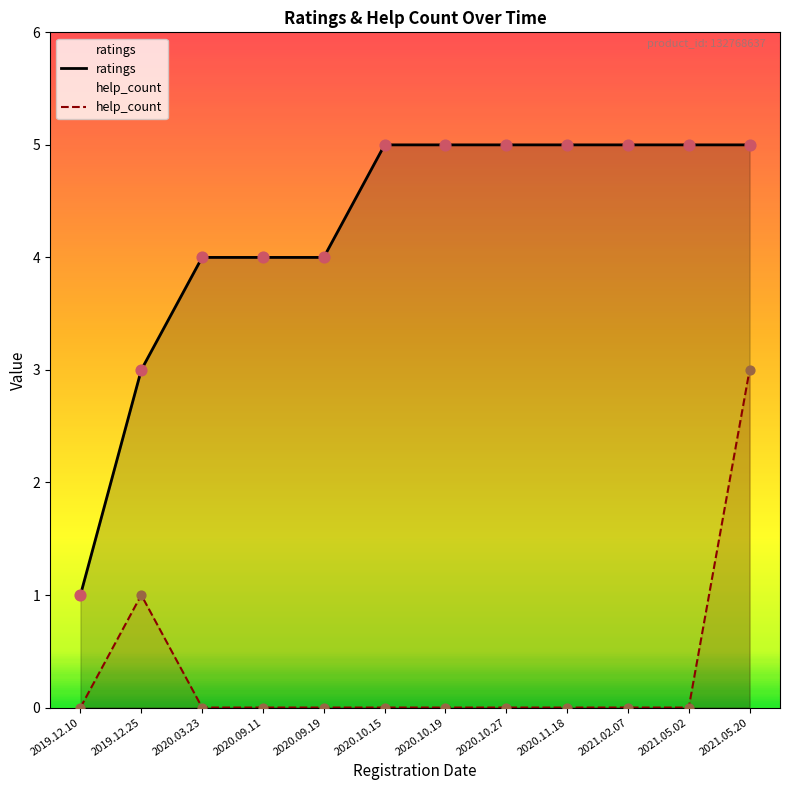

What is the total value across all series at 2020.11.18?

5